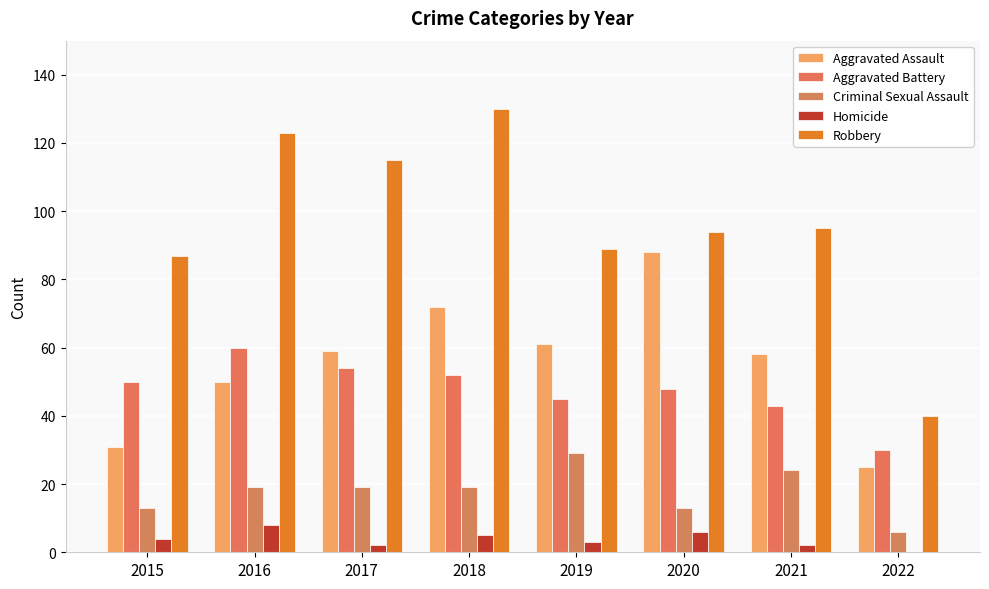

True or false: Criminal Sexual Assault has a value of 43 at 2021.

False